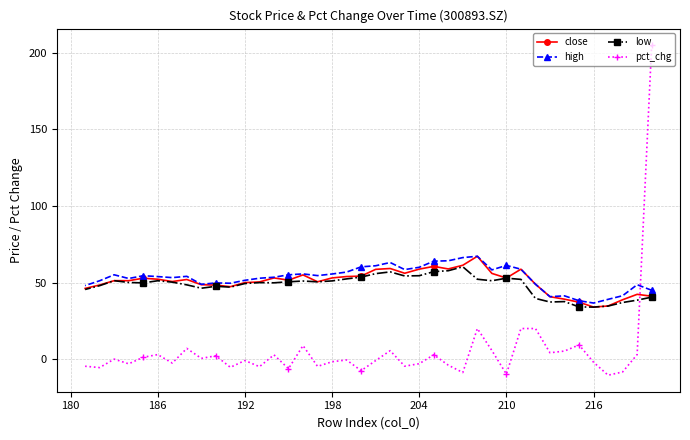

What is the sum of all pct_chg values?

227.3